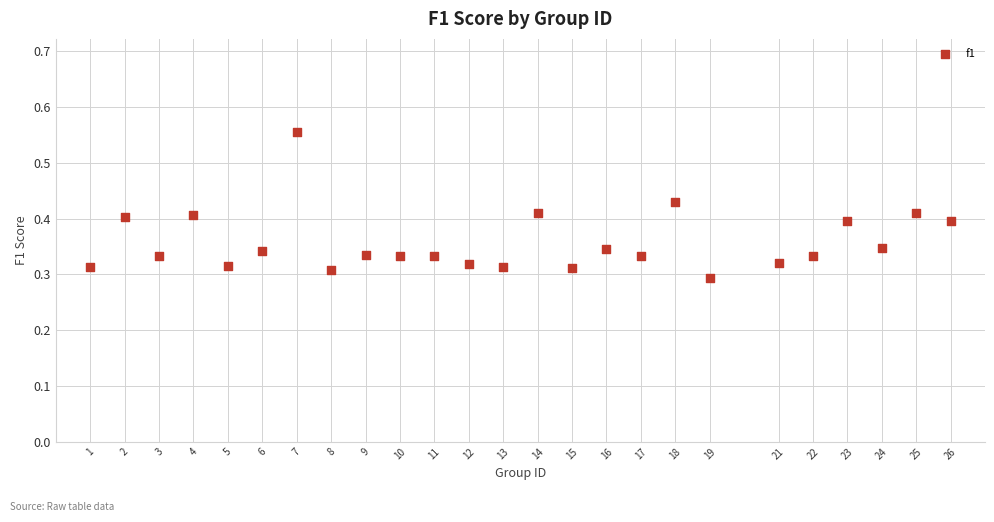

What is the range of X values (max minus min)?

25.0